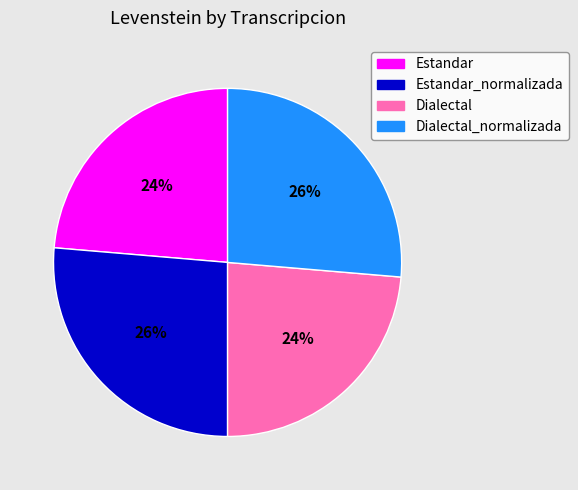

Does any single category account for the majority?

No